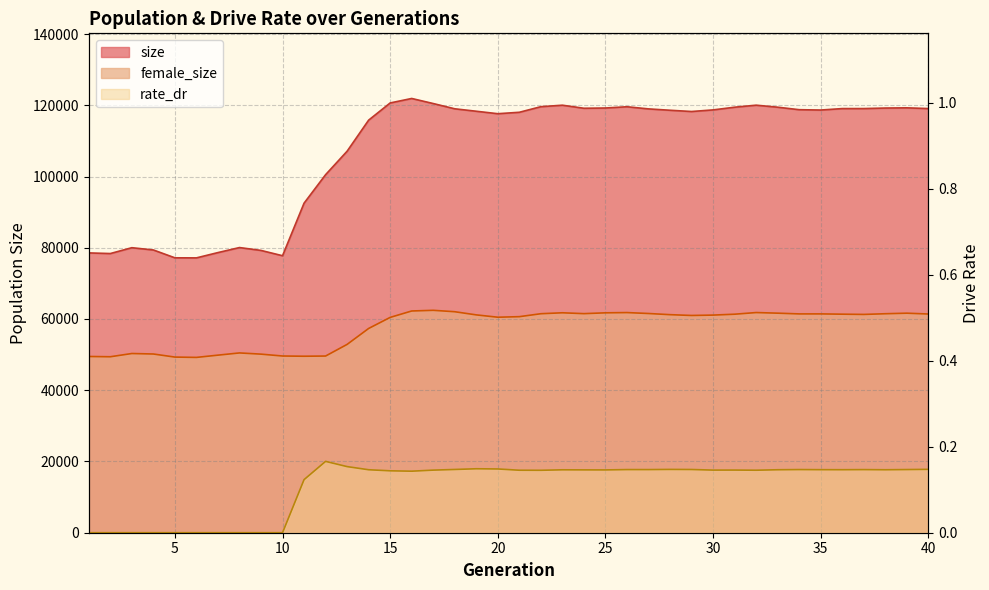

True or false: rate_dr has a value of -0.1 at 3.

False